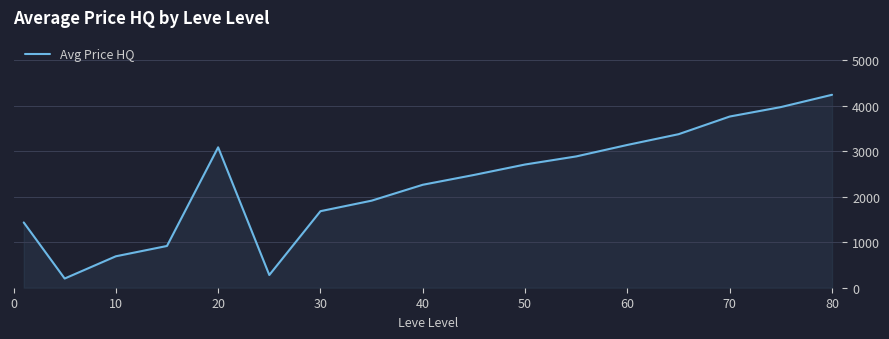

What is the smallest value displayed?

201.9